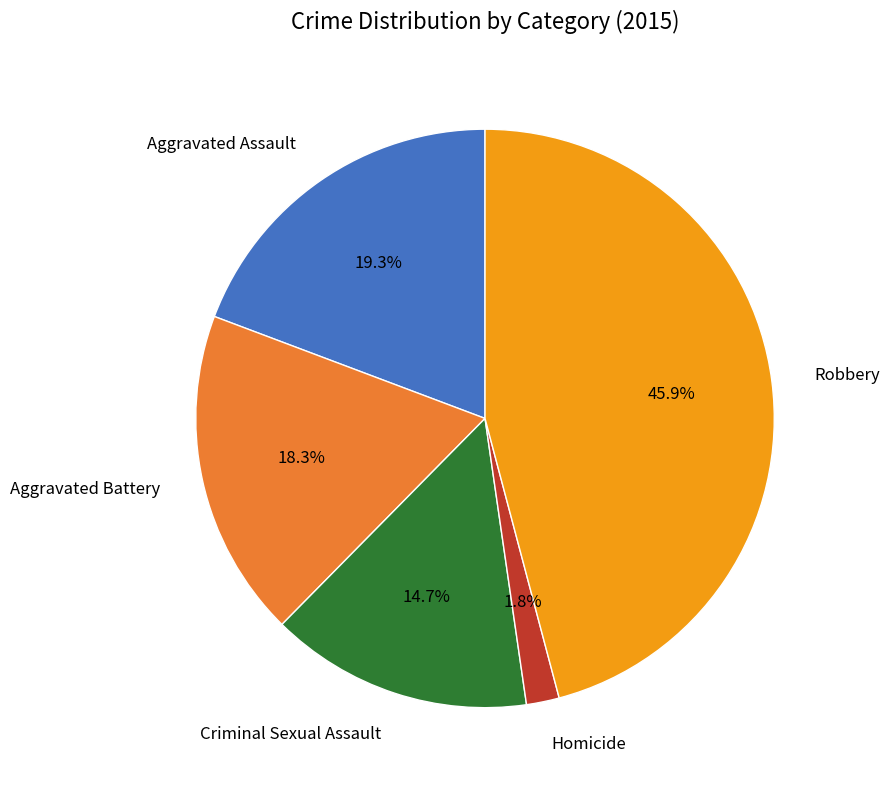

Is there any slice that represents more than half of the pie?

No